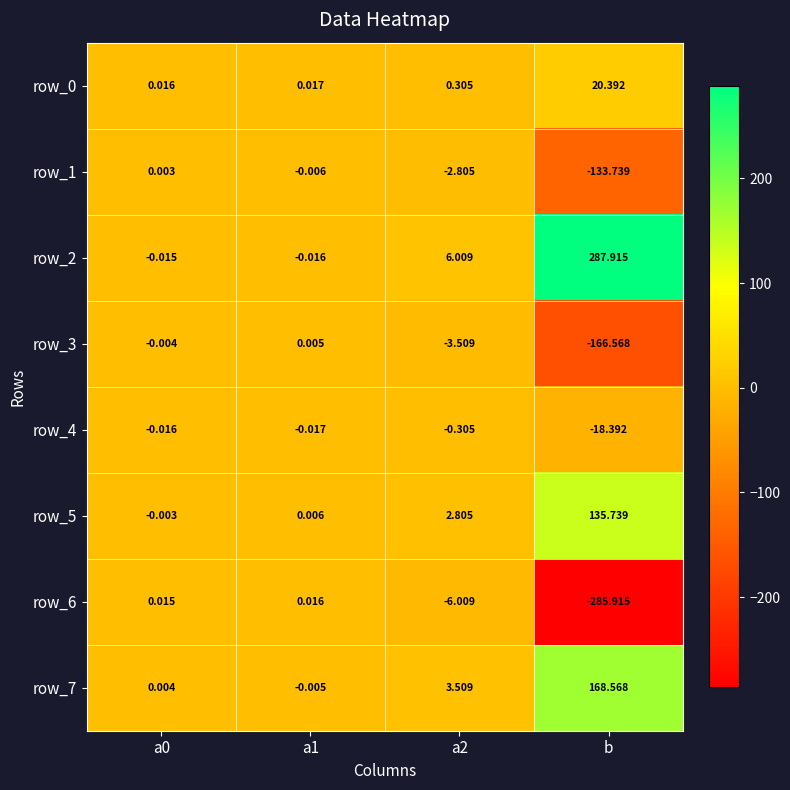

How many distinct data groups are displayed?

8